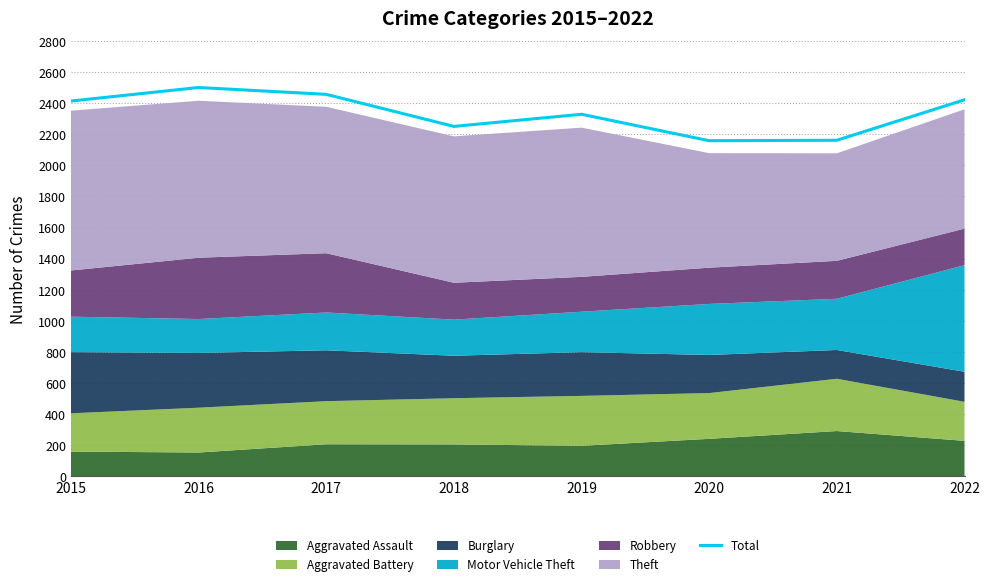

At which label does the data first exceed 2413?

2016